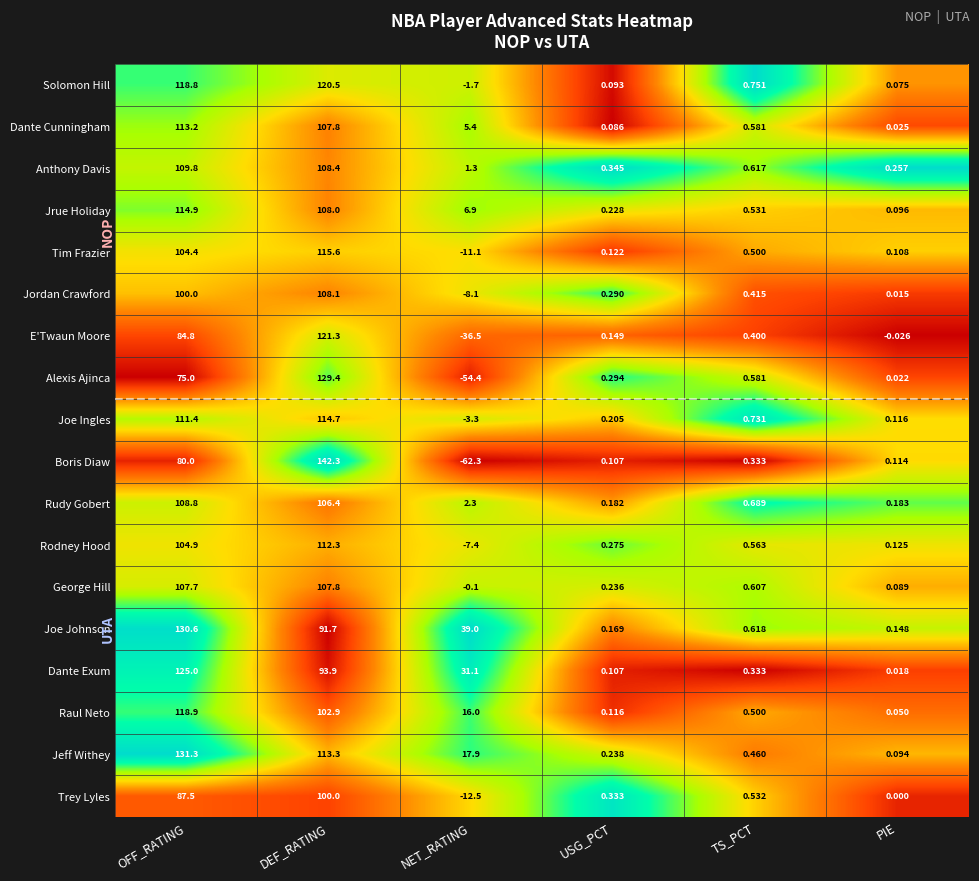

Which label corresponds to the largest value in the chart?

DEF_RATING